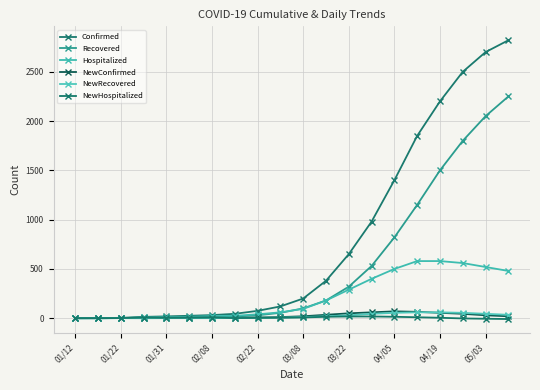

How many data points in NewConfirmed are less than 20?

10